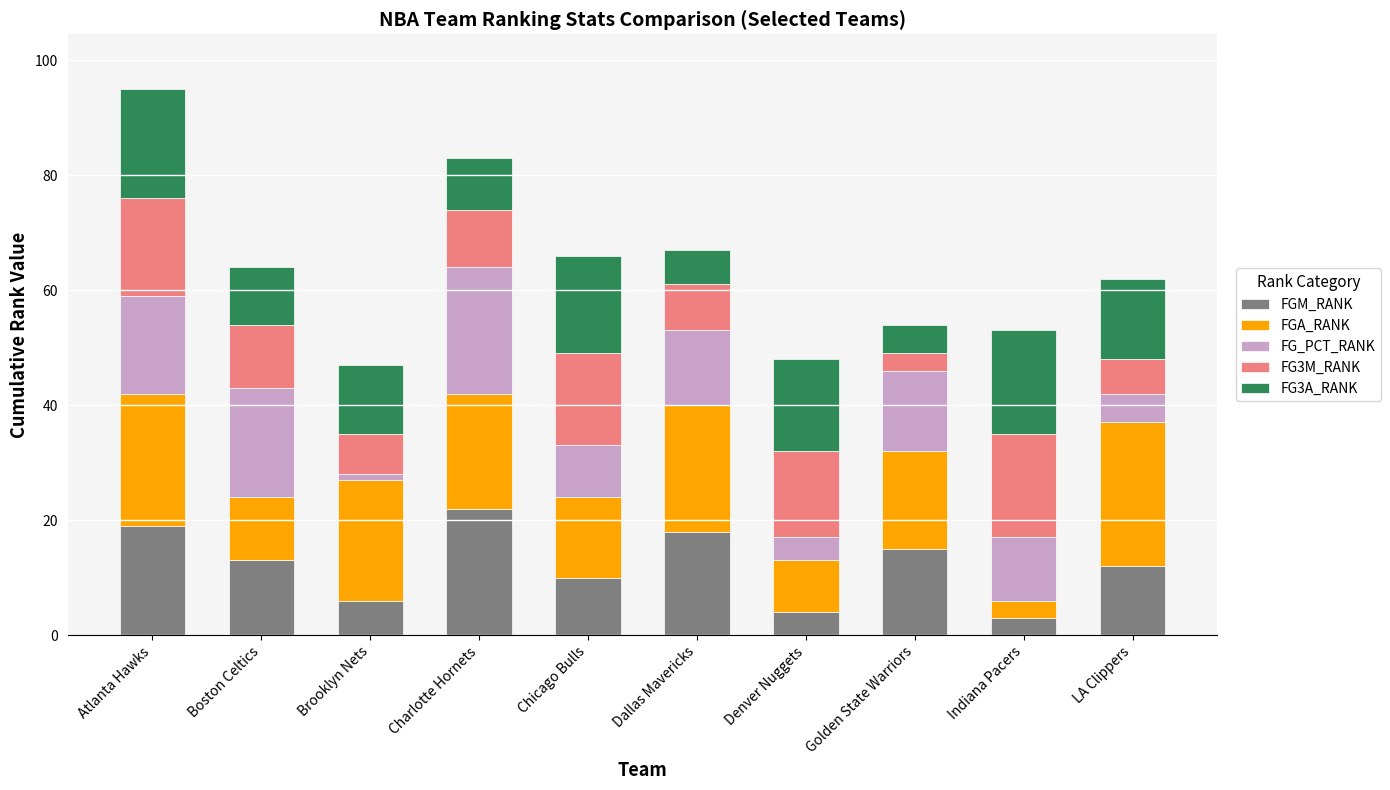

Are the bars grouped side by side (vs. stacked)?

No